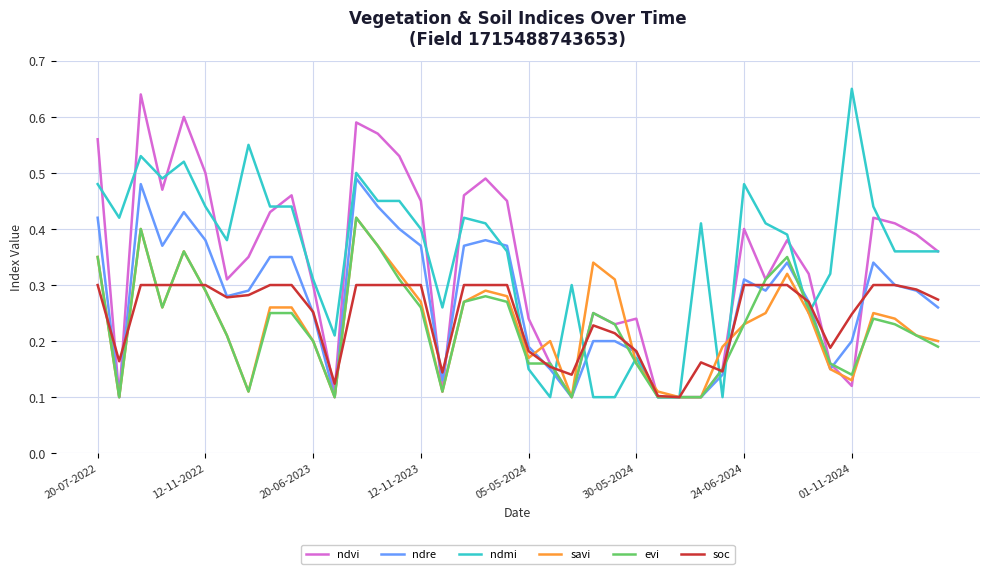

What is the sum of all savi values?

9.2